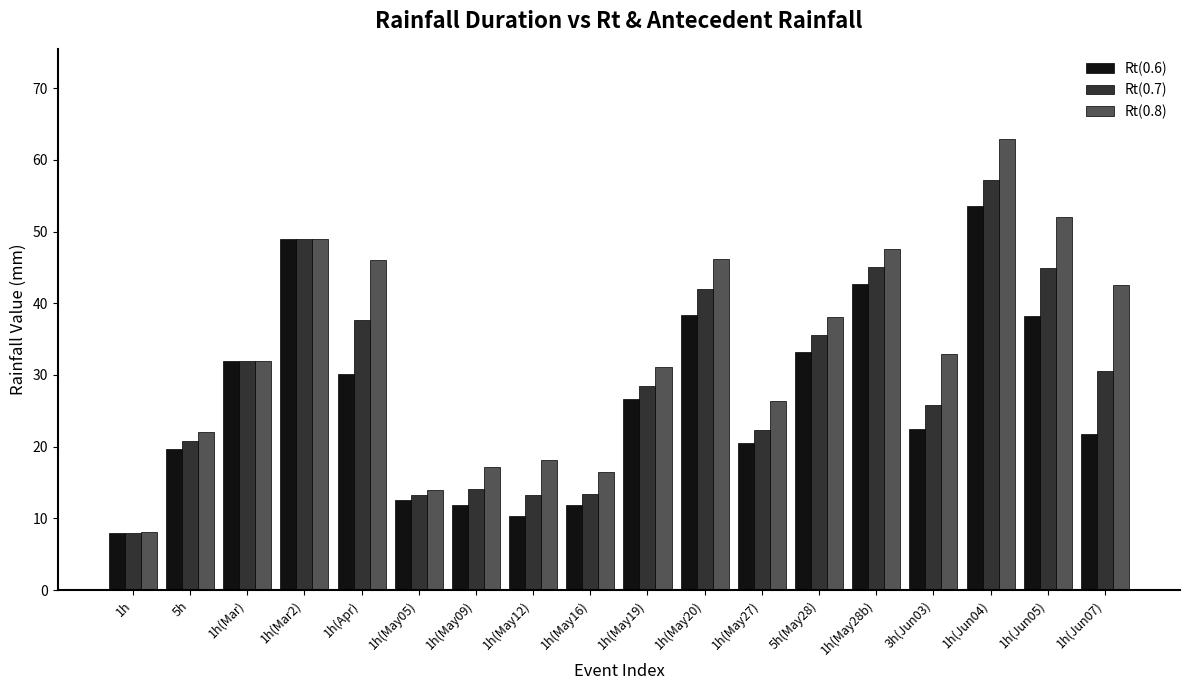

Is it true that Rt(0.7) equals 2.9 at 1h(May16)?

False